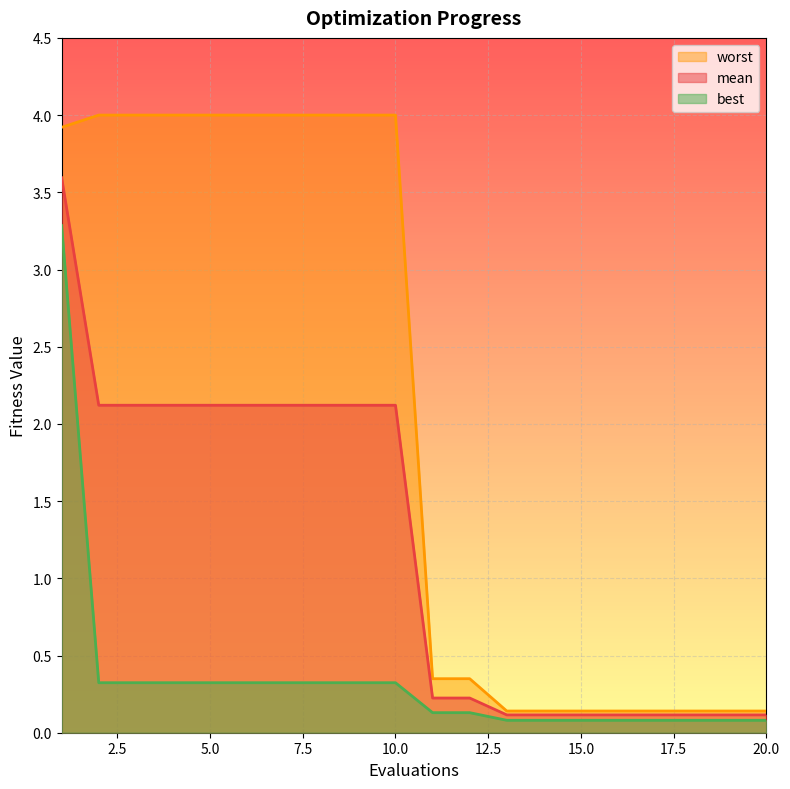

Which category has the lowest value across all series?

13